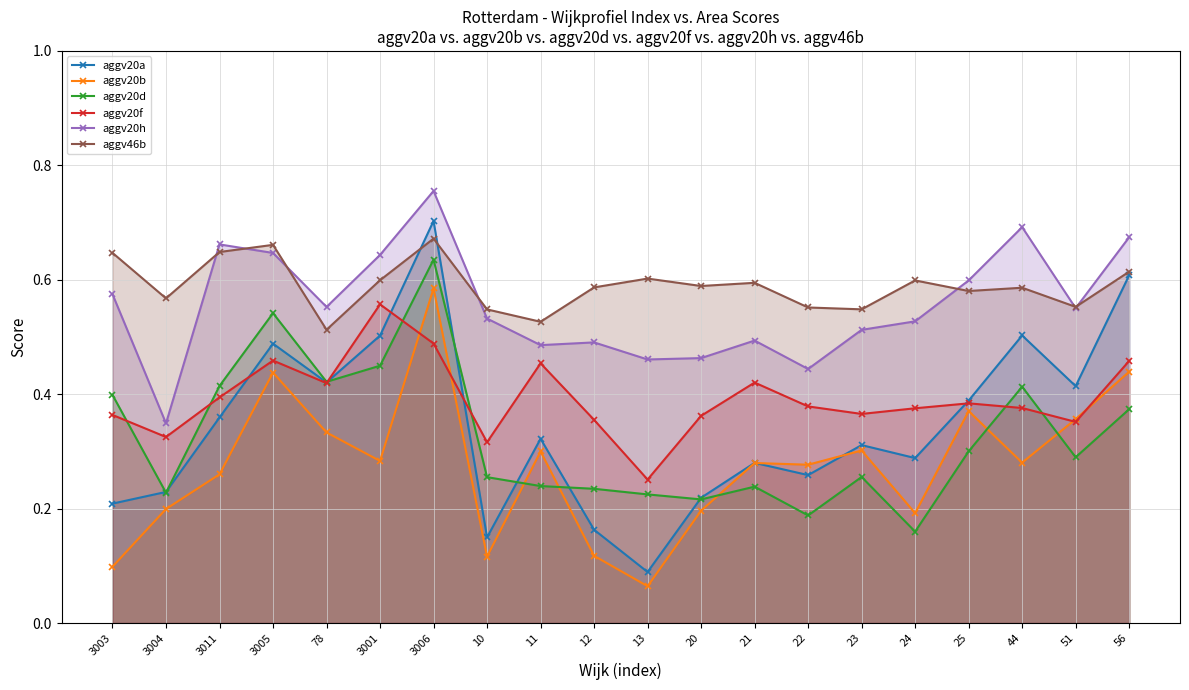

What position from the right is 3006?

14